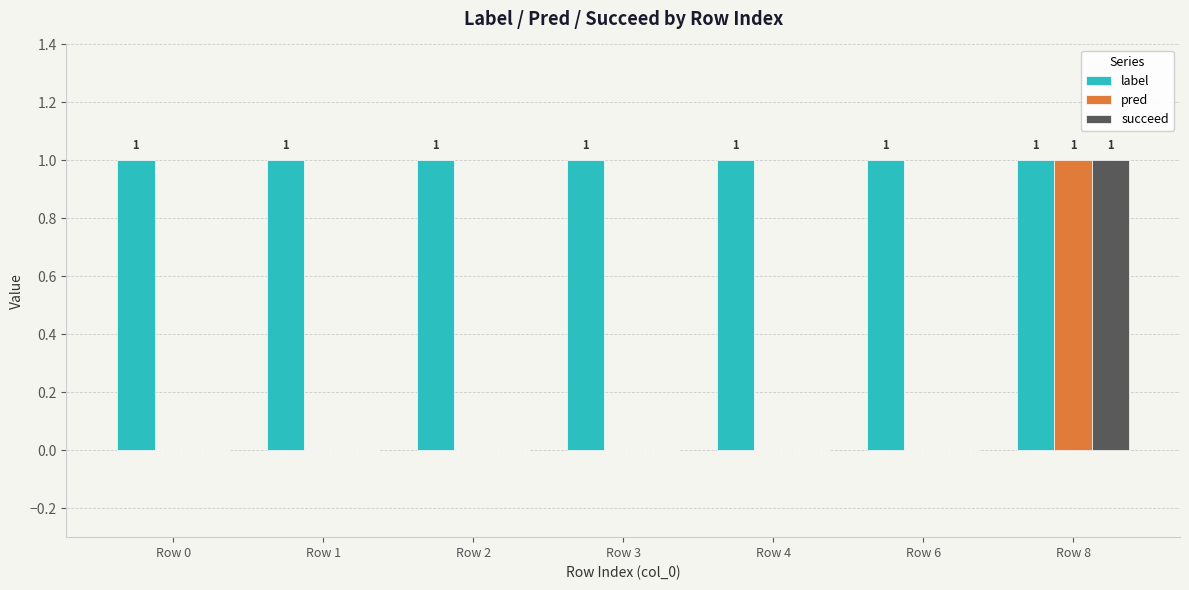

Which series has the largest total across all categories?

label